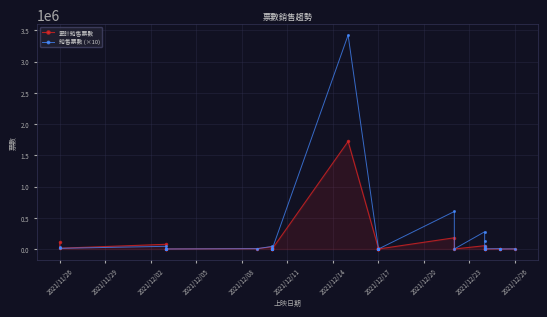

How many times do 累計銷售票數 and 銷售票數 (×10) cross each other?

15